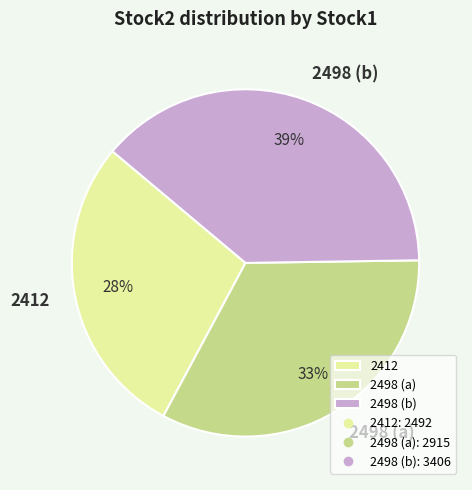

To the nearest percent, what is the average slice percentage?

33%